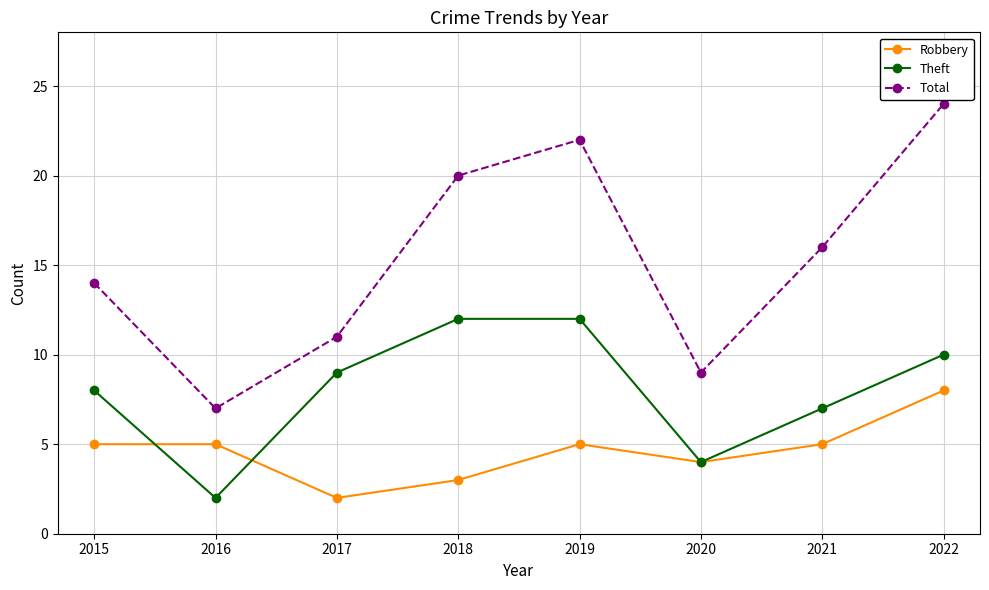

At which label does Robbery reach its peak?

2022